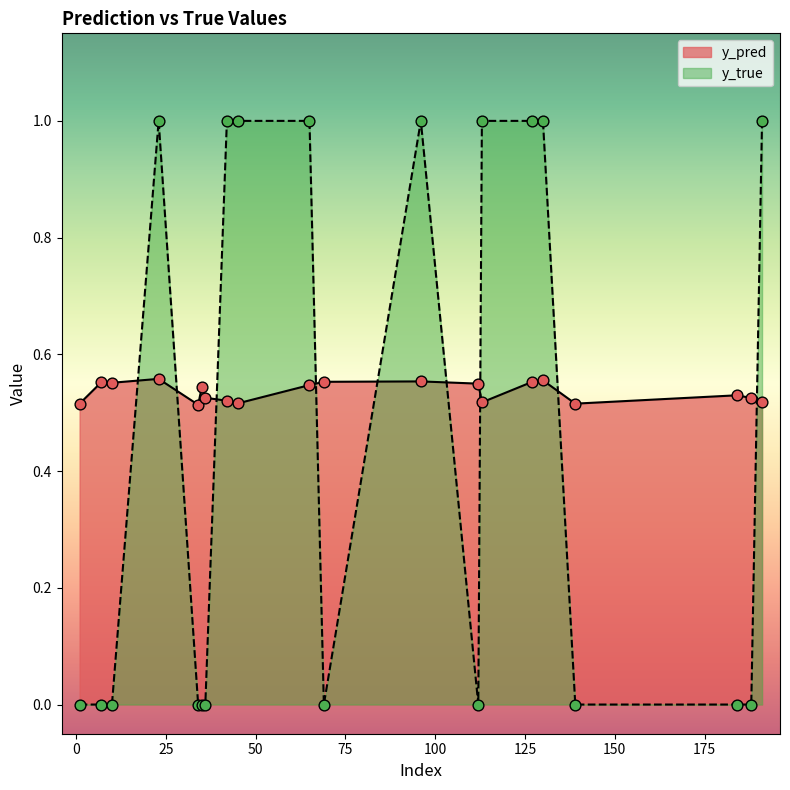

At how many categories does at least one series exceed 0?

20